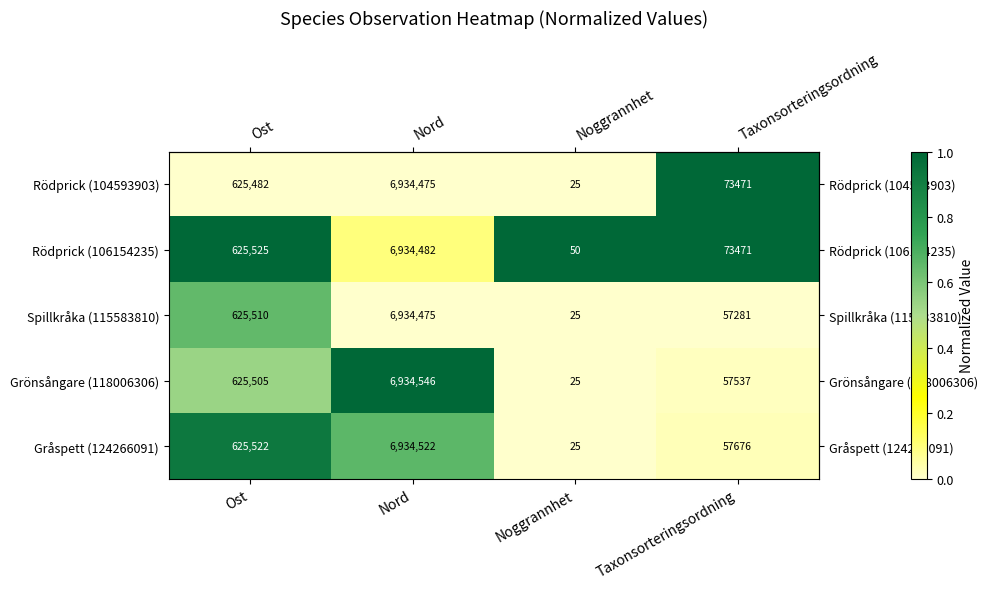

The Rödprick (104593903) series shows 9337599 at Nord. True or false?

False